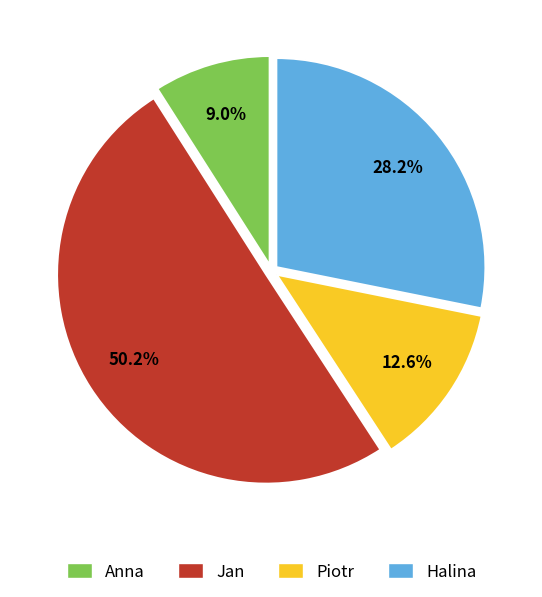

To the nearest percent, what portion does Halina represent?

28%